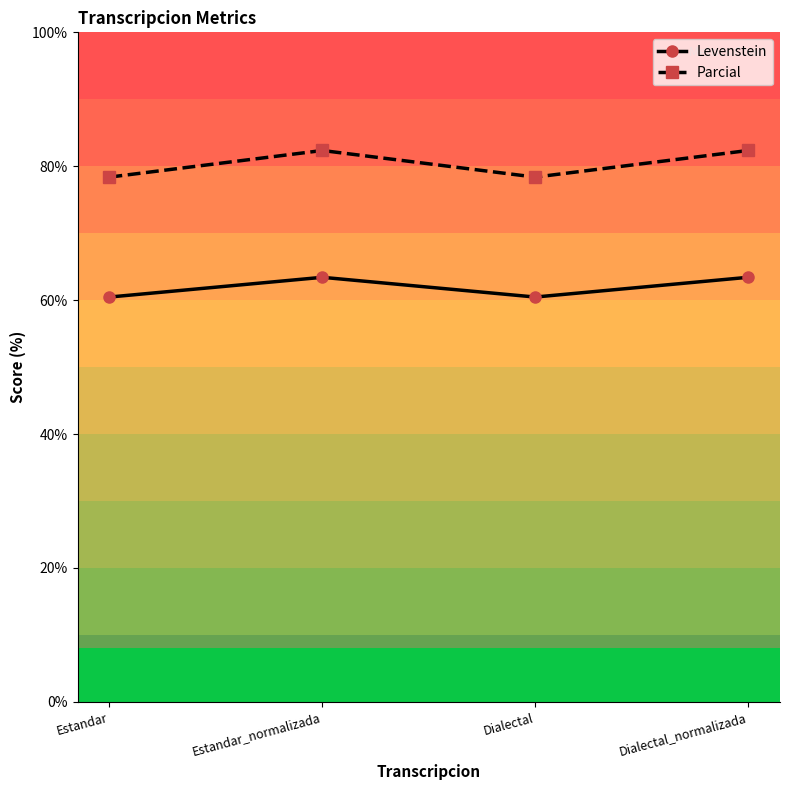

True or false: Levenstein has a value of 60.5 at Dialectal.

True